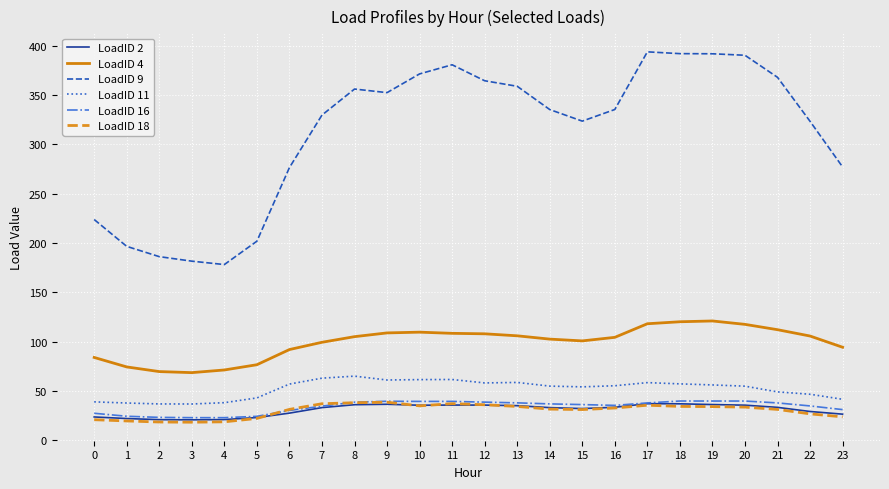

True or false: LoadID 11 and LoadID 9 intersect in this chart.

False